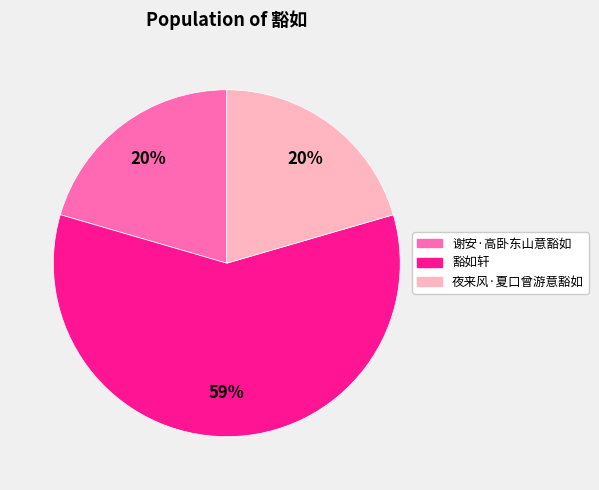

To the nearest percent, what is the difference between the 谢安·高卧东山意豁如 and 豁如轩 slice percentages?

39%